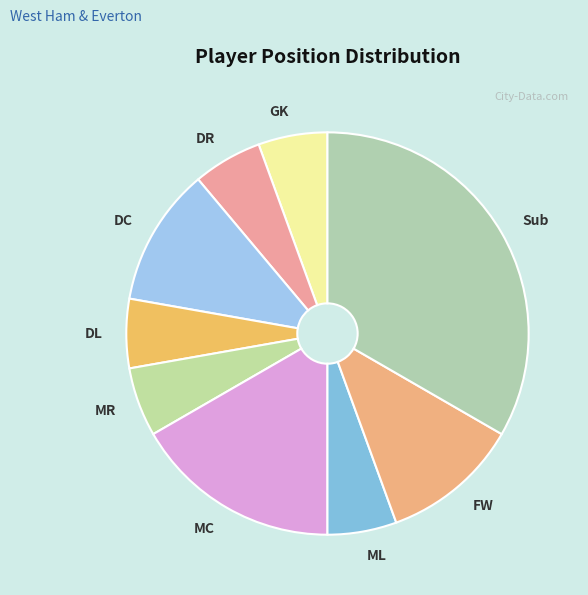

The MC slice represents 11% of the pie. True or false?

False